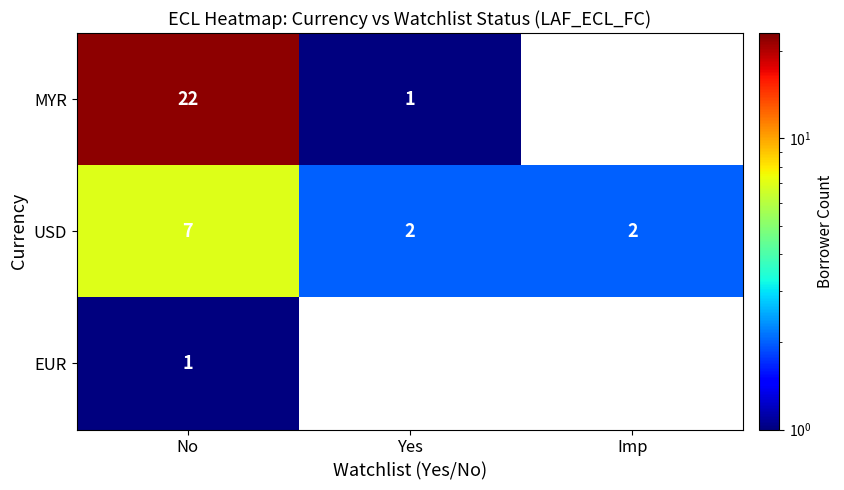

What is the difference between the highest and lowest values at No?

21